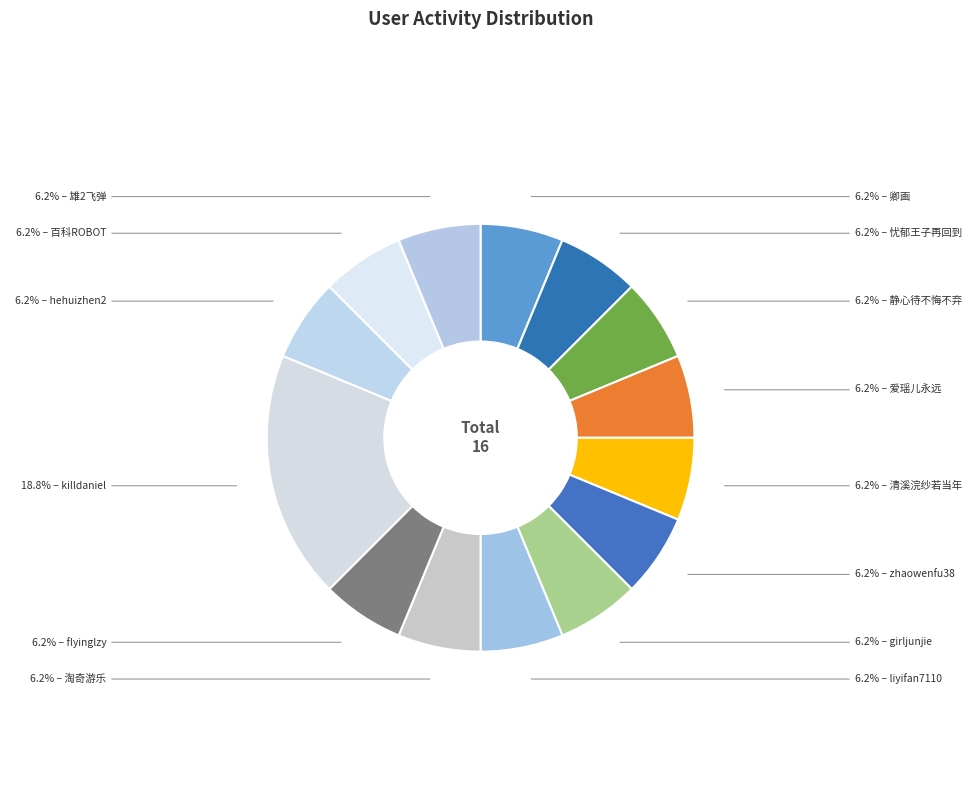

Does any single category account for the majority?

No